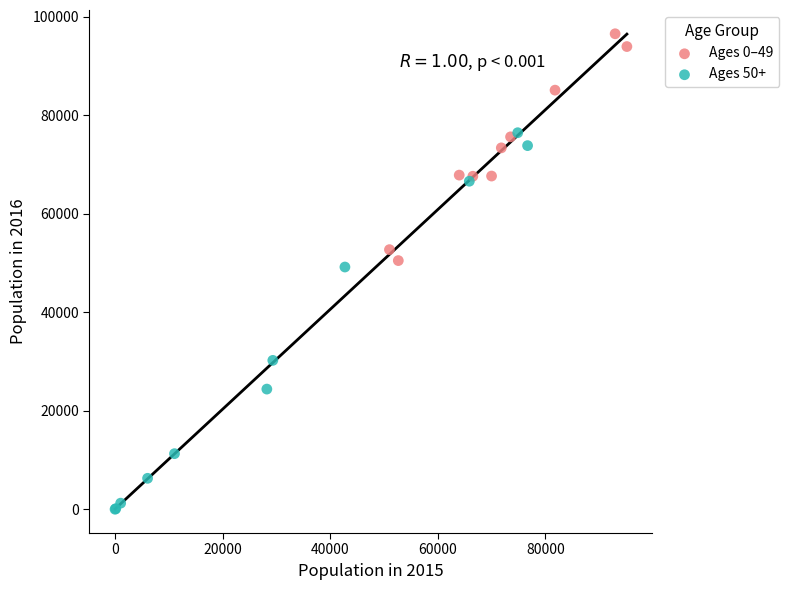

Which series reaches the minimum Y coordinate?

Ages 50+